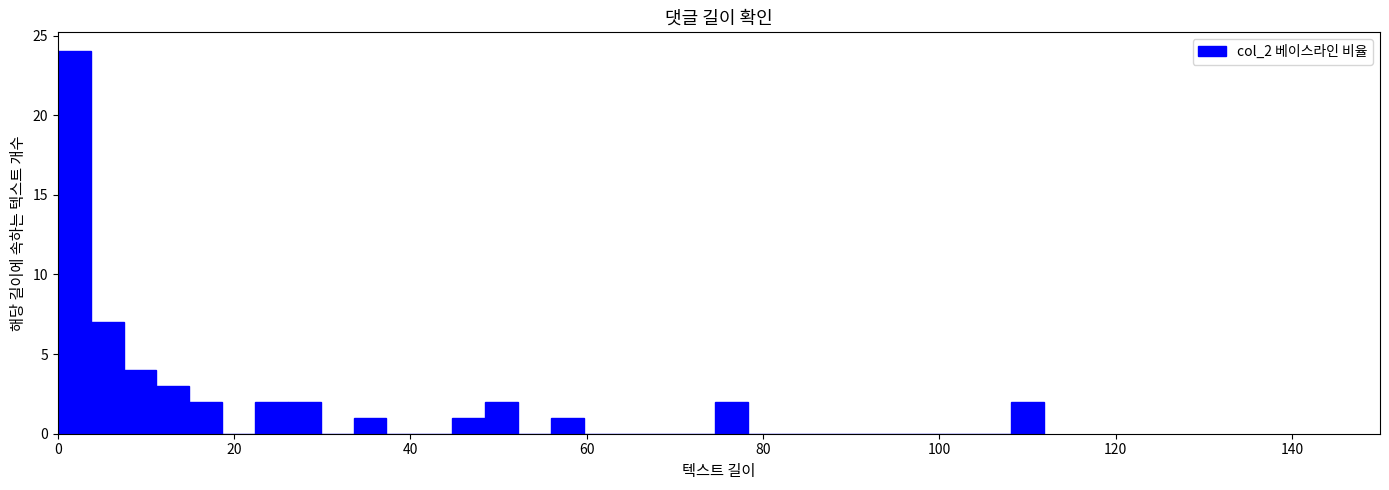

Around what value on the x-axis is the tallest bar? Give the approximate position of its centre, as read against the axis.

2